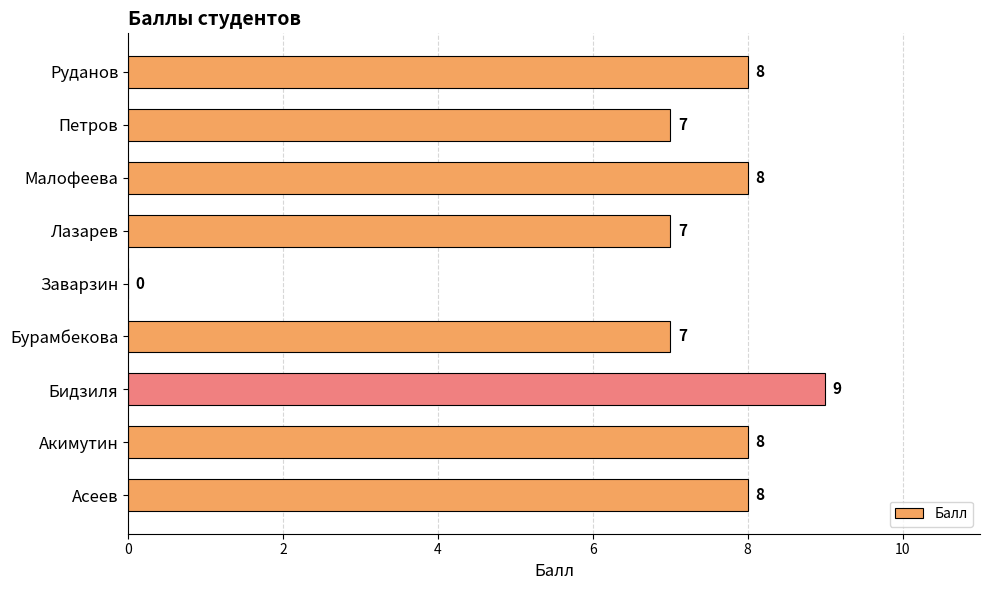

What is the average value?

7